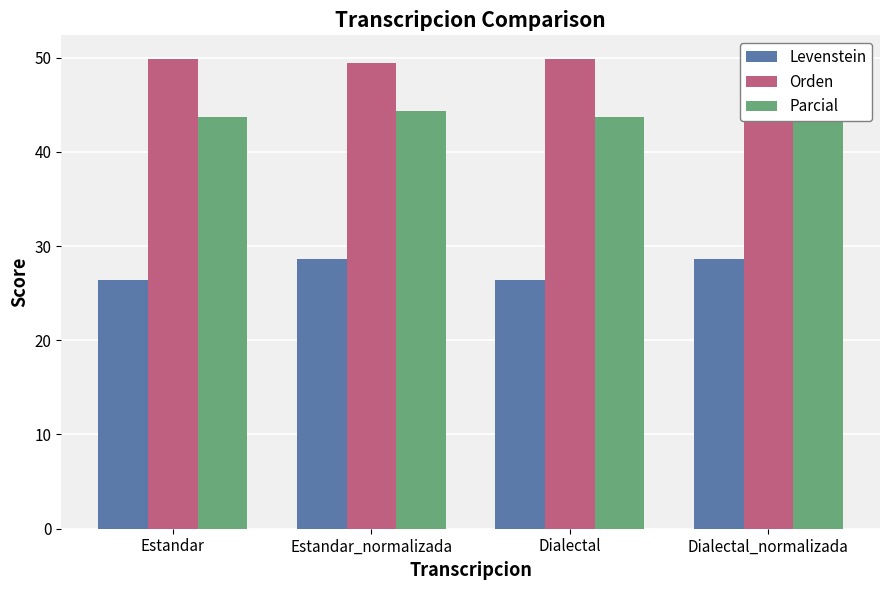

What is the spread (max minus min) of values at Estandar?

23.5